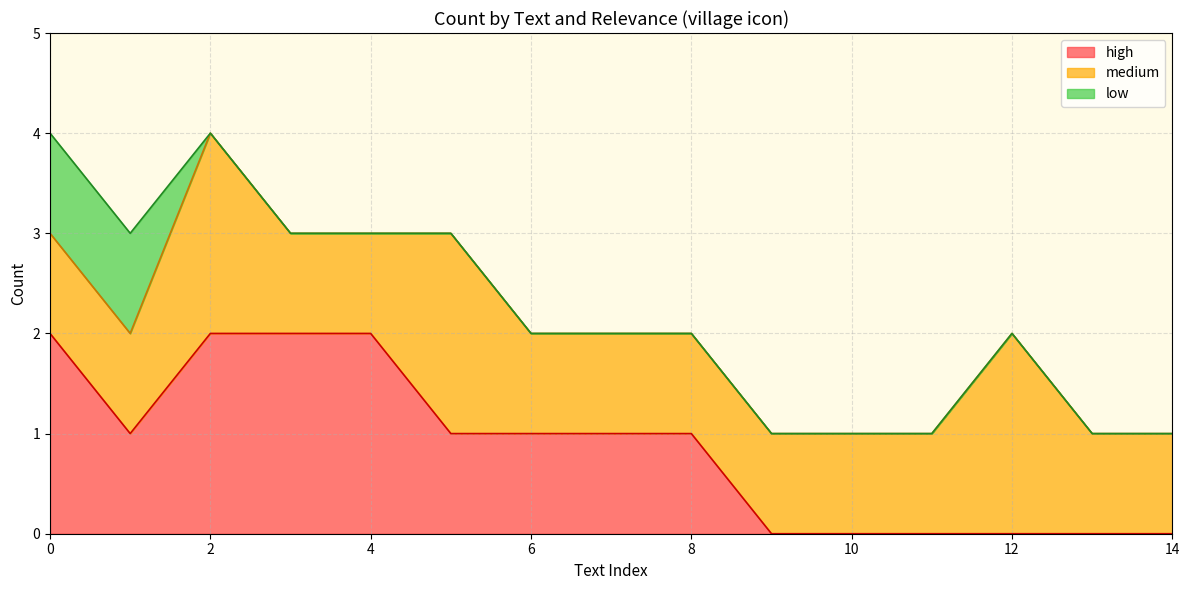

The high series shows 1 at 8. True or false?

True